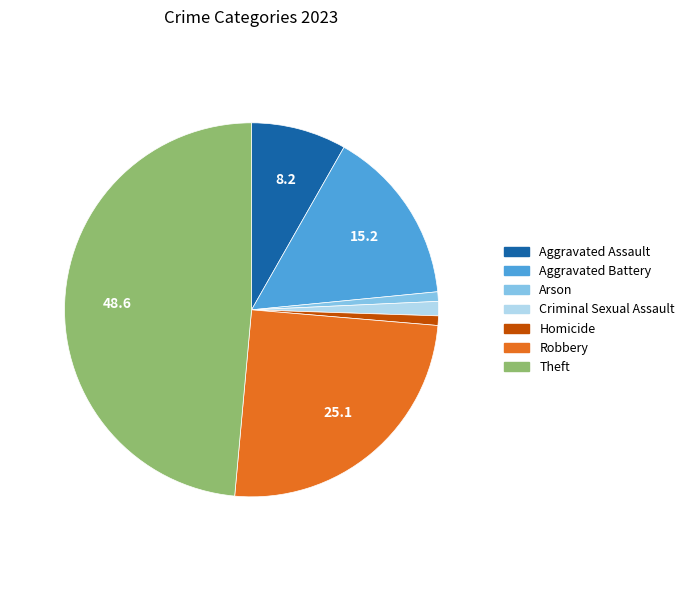

Is there any slice that represents more than half of the pie?

No